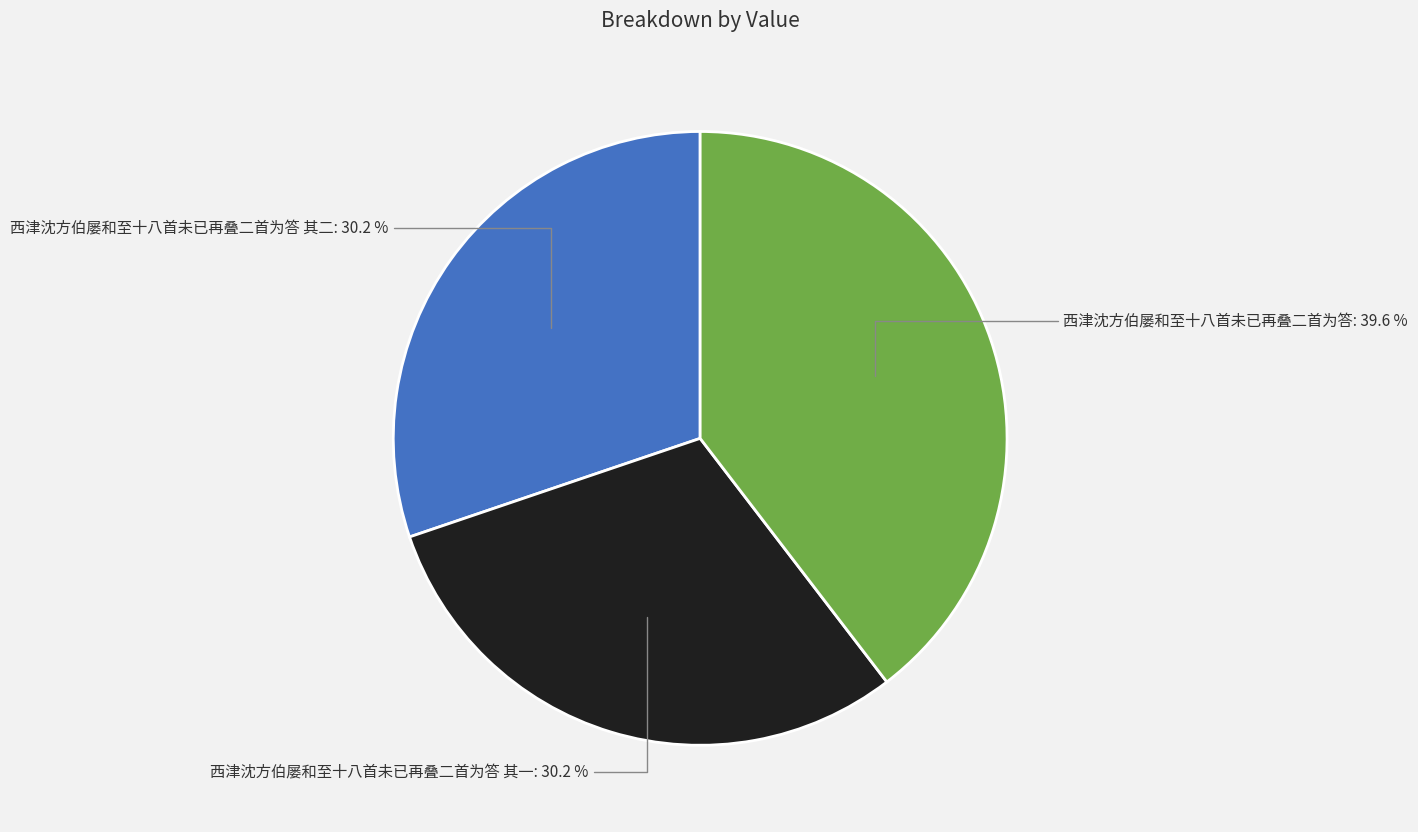

Is there a majority slice in this chart?

No